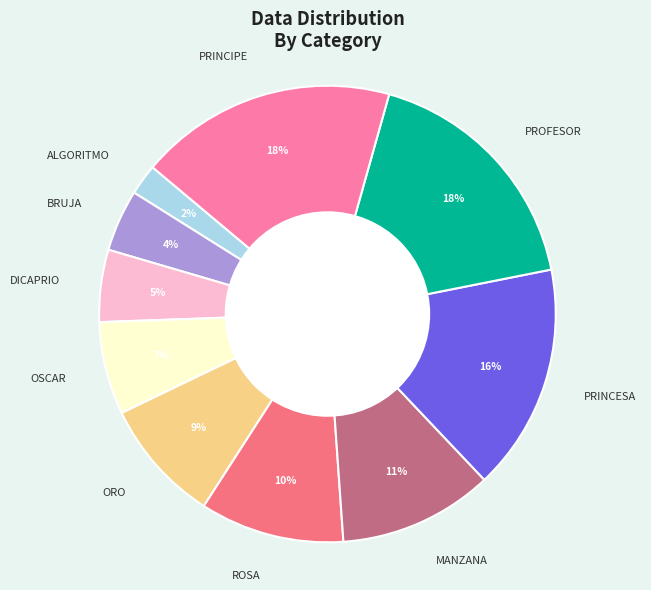

Does any single category account for the majority?

No